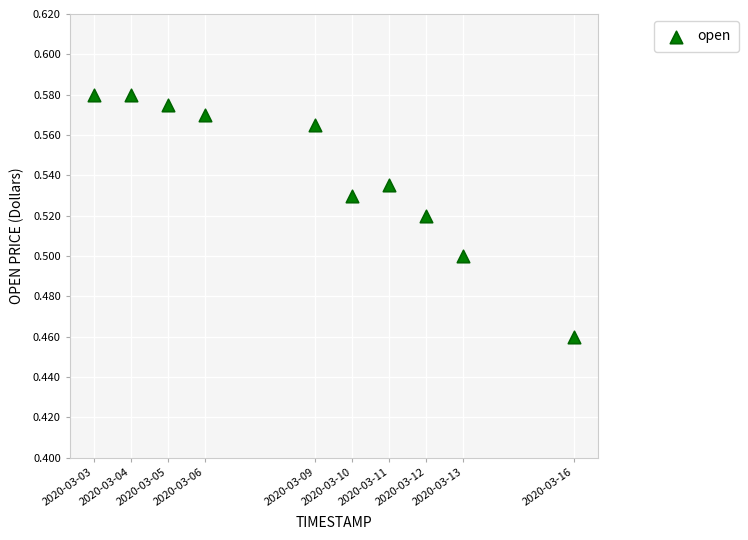

What is the average X value?

1583703360.0